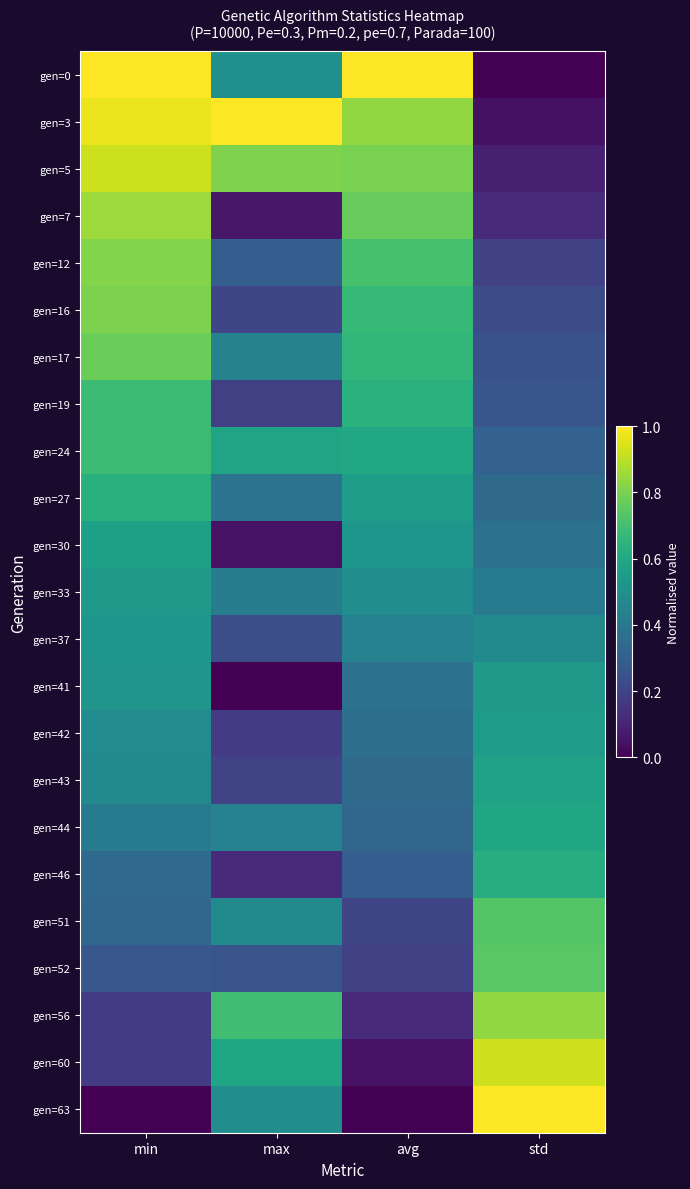

Rank the series by their maximum value, from highest to lowest.

gen=0, gen=3, gen=63, gen=60, gen=5, gen=7, gen=56, gen=12, gen=16, gen=17, gen=52, gen=51, gen=19, gen=24, gen=27, gen=46, gen=44, gen=43, gen=30, gen=42, gen=33, gen=41, gen=37